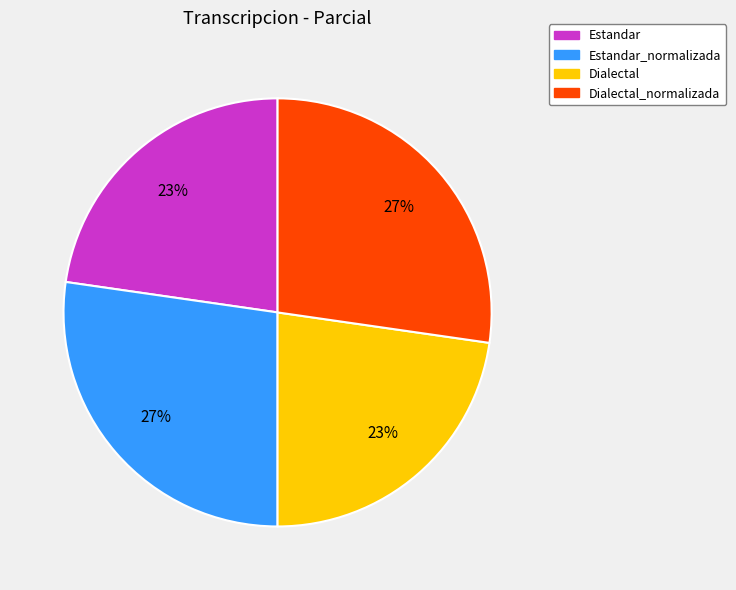

True or false: Estandar_normalizada accounts for 27% of the total.

True